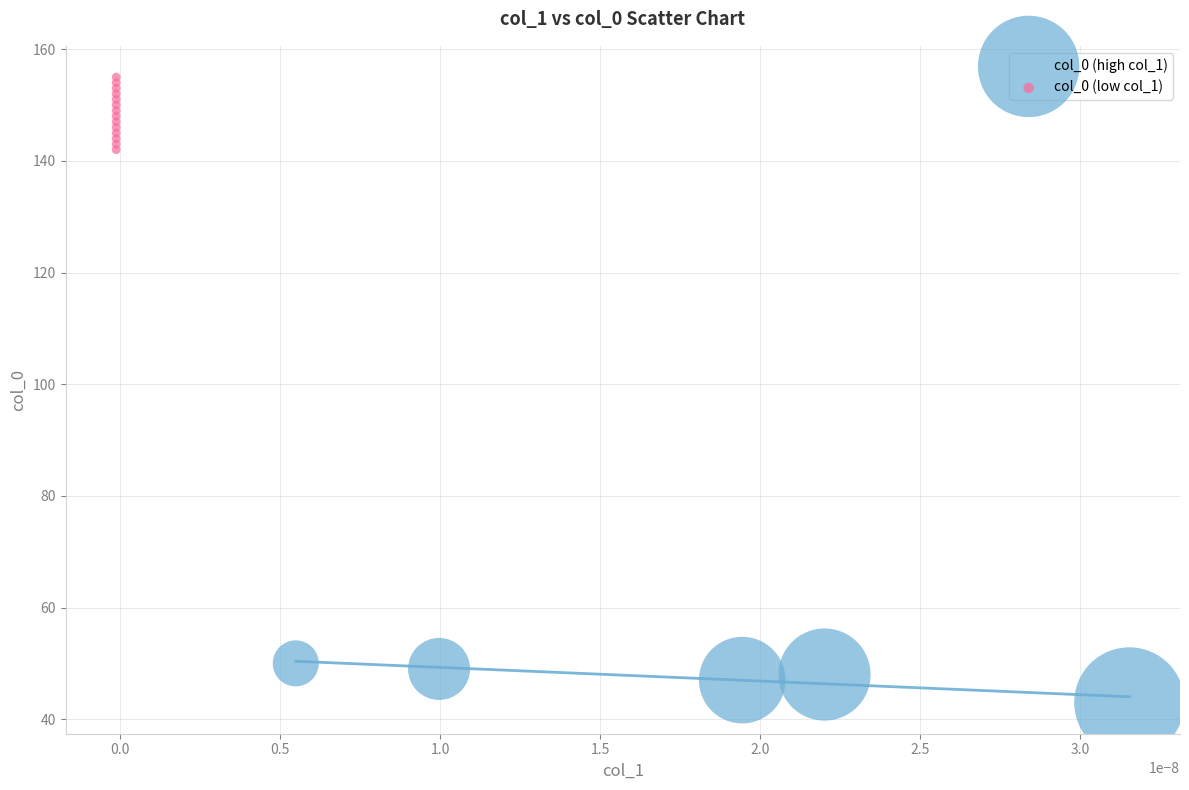

Which series reaches the maximum Y coordinate?

col_0 (low col_1)